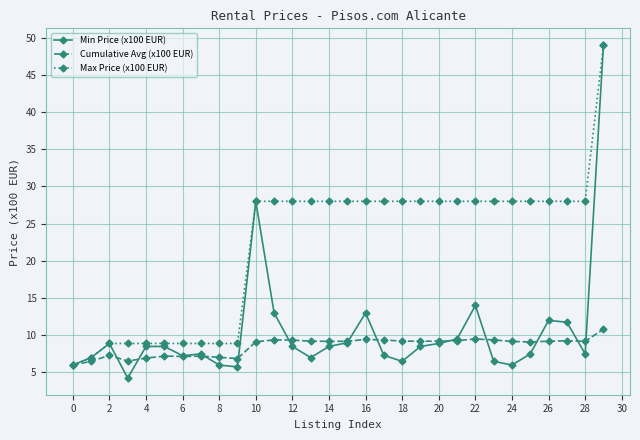

Which series has the largest total across all categories?

Max Price (x100 EUR)